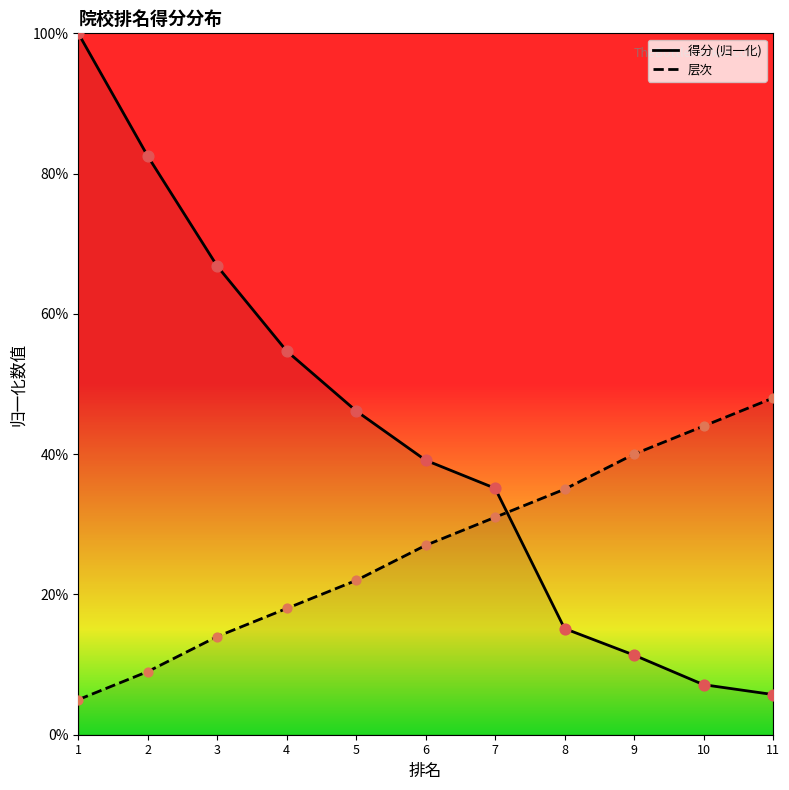

Is the value of 得分 at 10 greater than the value of 层次 at 9?

No